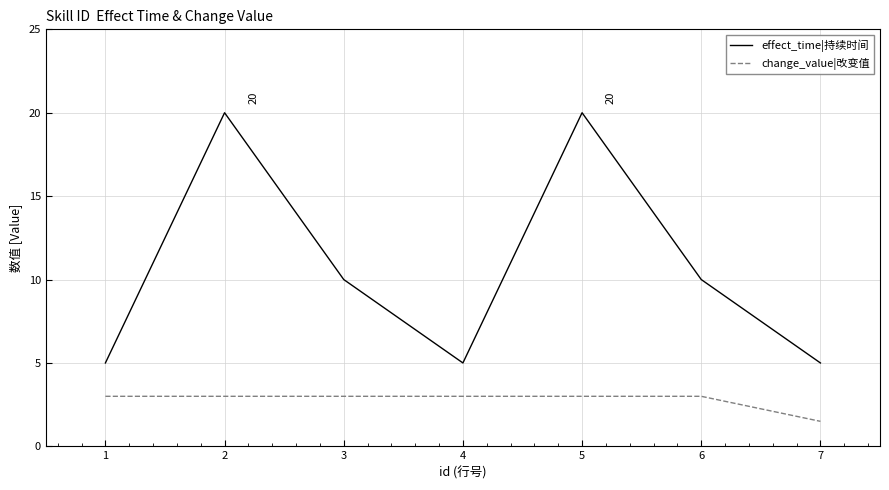

True or false: effect_time|持续时间 and change_value|改变值 intersect in this chart.

False